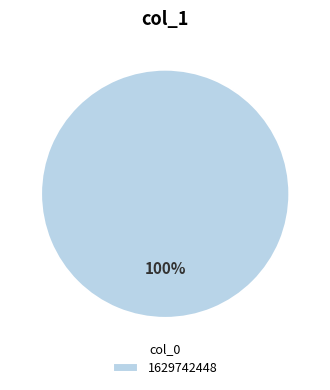

True or false: 1629742448 accounts for 100% of the total.

True